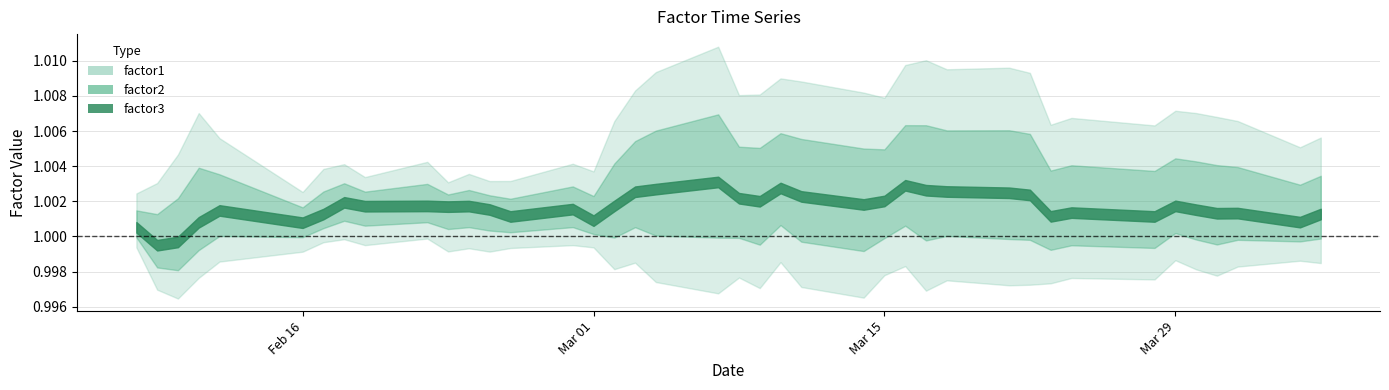

Which has a higher value, 2016-03-28 or 2016-04-04?

2016-03-28